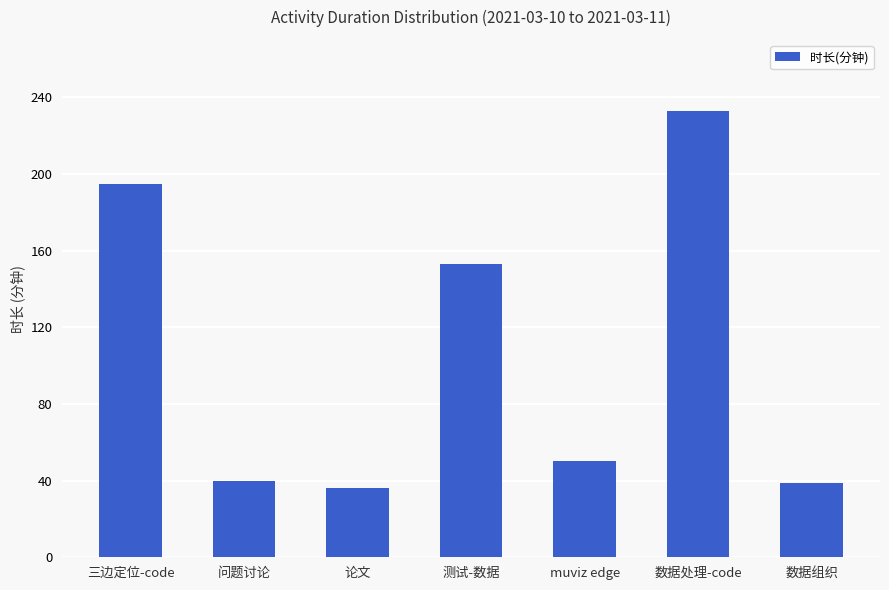

Which label corresponds to the smallest value in the chart?

论文